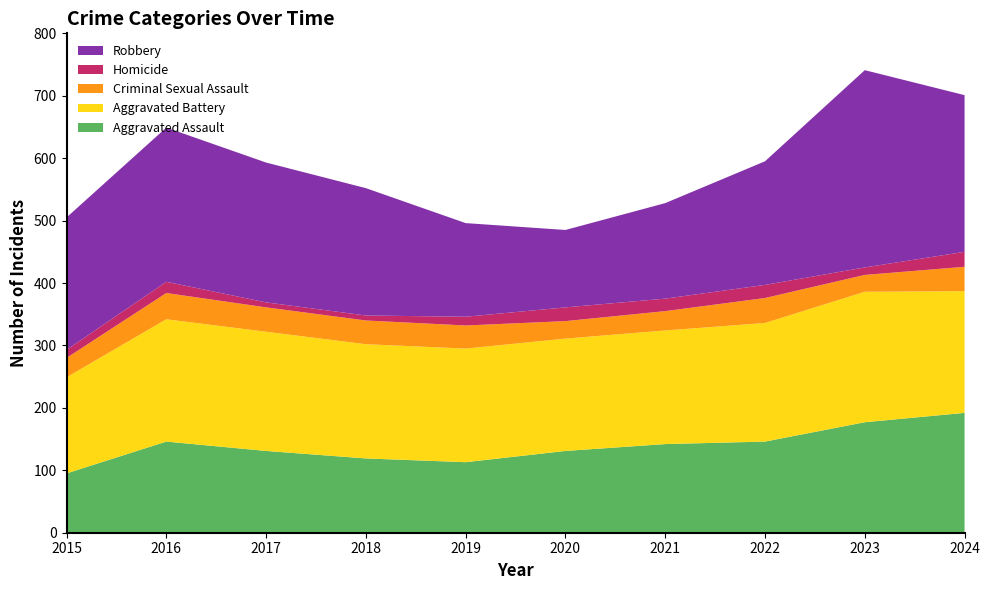

Reading left to right, transcribe all the data shown in this chart.

Aggravated Assault: 95	146	131	119	113	131	142	146	177	192
Aggravated Battery: 154	196	191	183	182	180	182	190	209	195
Criminal Sexual Assault: 31	42	39	38	37	28	31	40	27	39
Homicide: 13	18	8	8	14	22	20	21	12	24
Robbery: 212	247	224	204	150	124	153	198	316	251